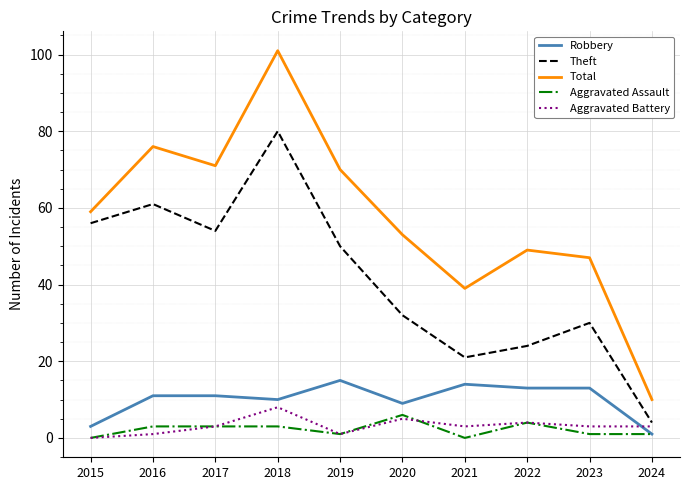

Is the value of Aggravated Assault at 2019 greater than the value of Theft at 2024?

No